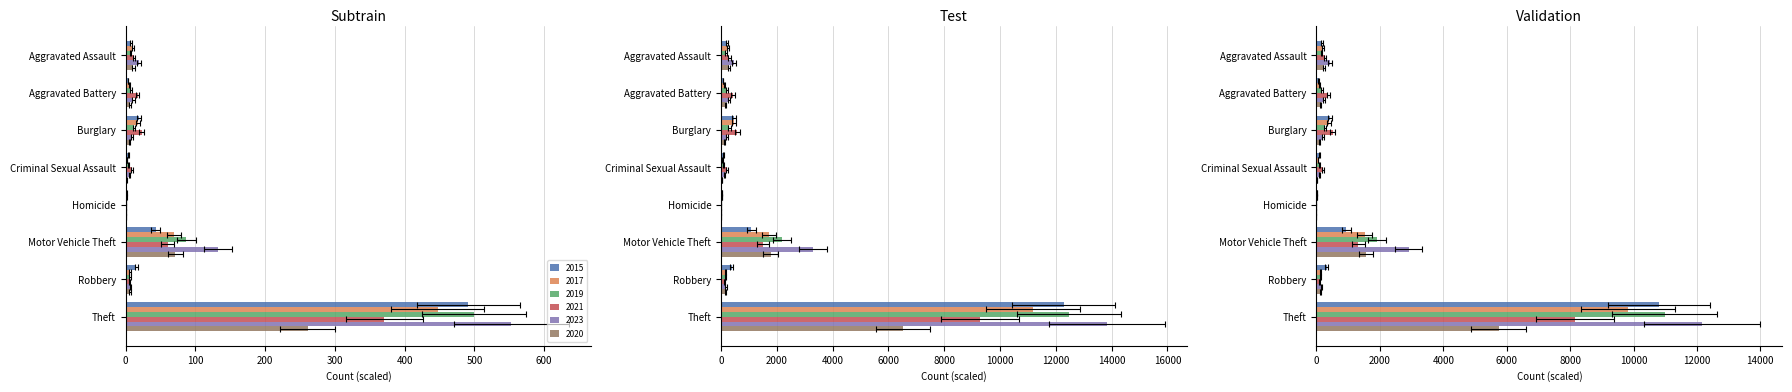

Which series has the largest total across all categories?

2023